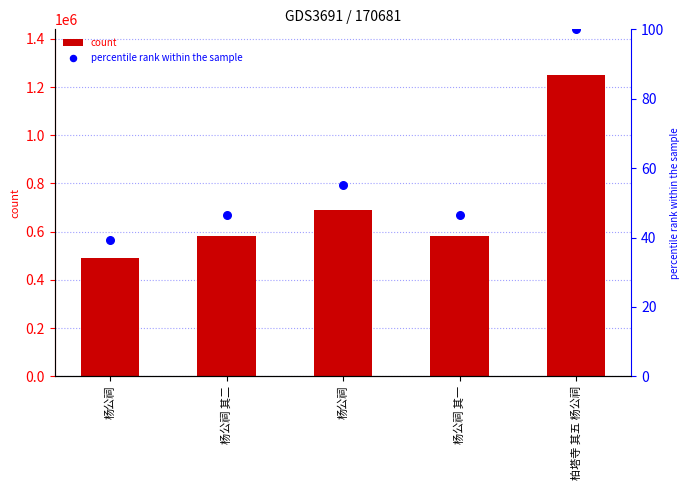

Which series reaches the maximum Y coordinate?

col_0